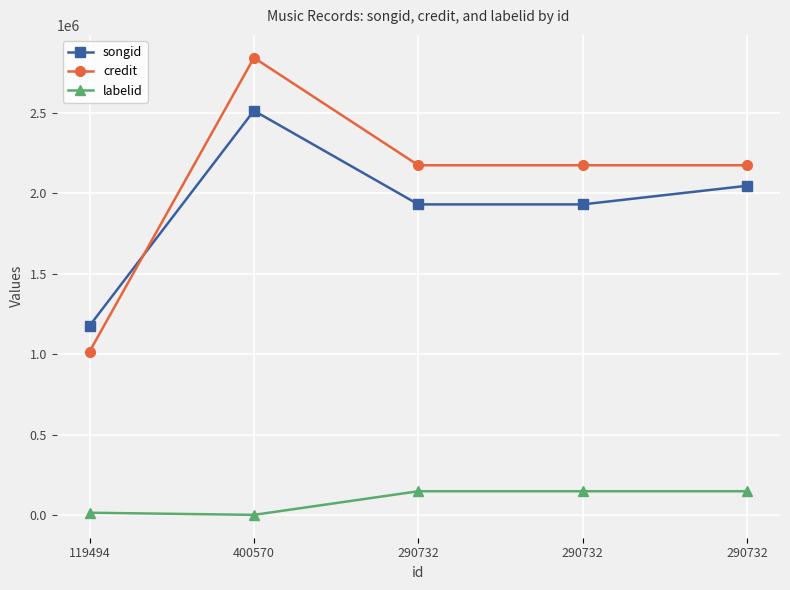

Which series has the largest total across all categories?

credit